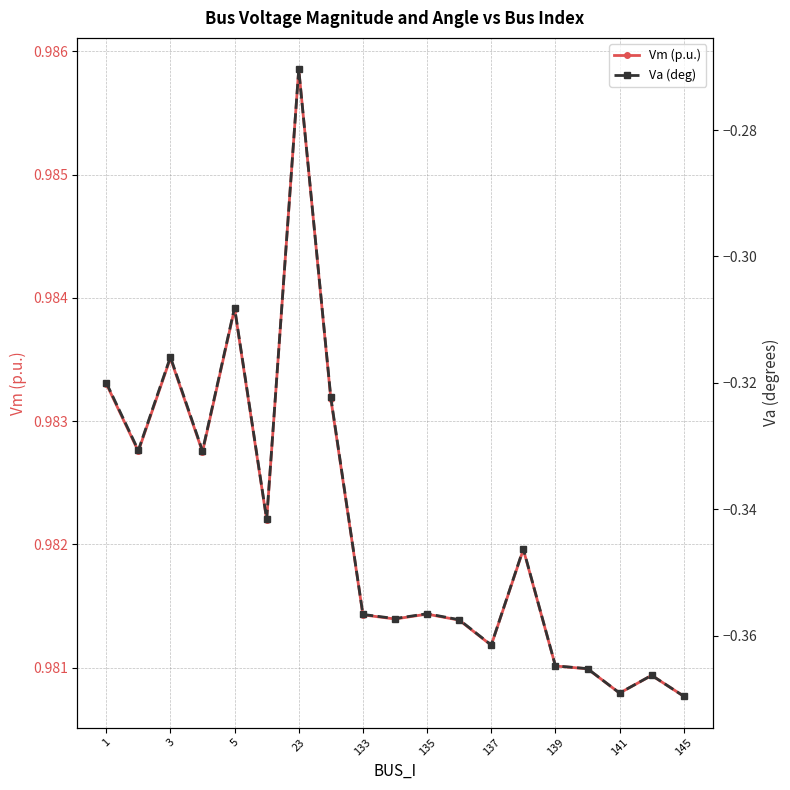

At which label does Vm (p.u.) reach its peak?

23